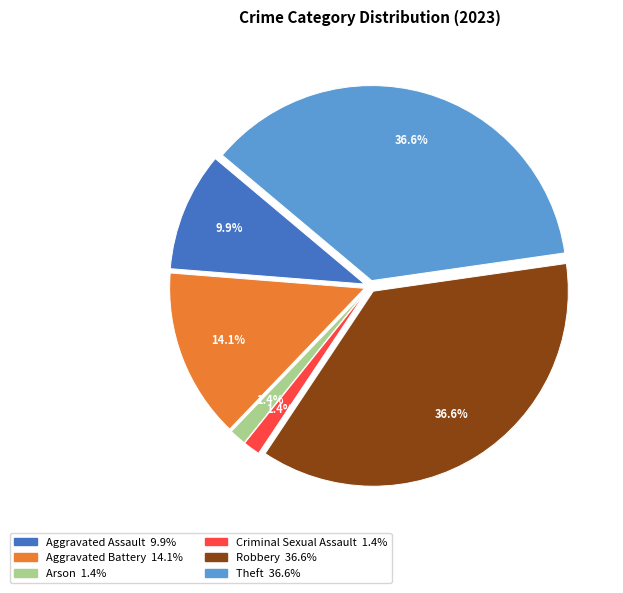

To the nearest percent, what is the difference between the Arson and Aggravated Assault slice percentages?

8%